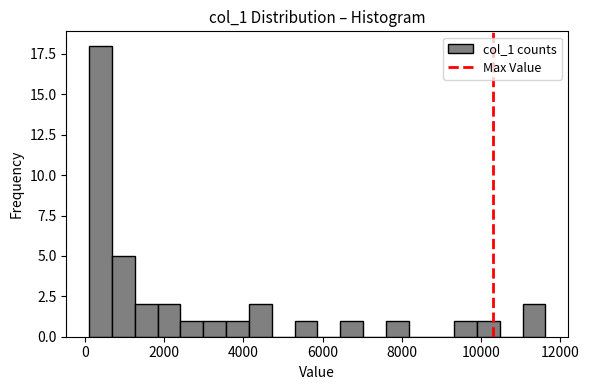

Read against the x-axis, roughly where is the centre of the tallest bar?

400